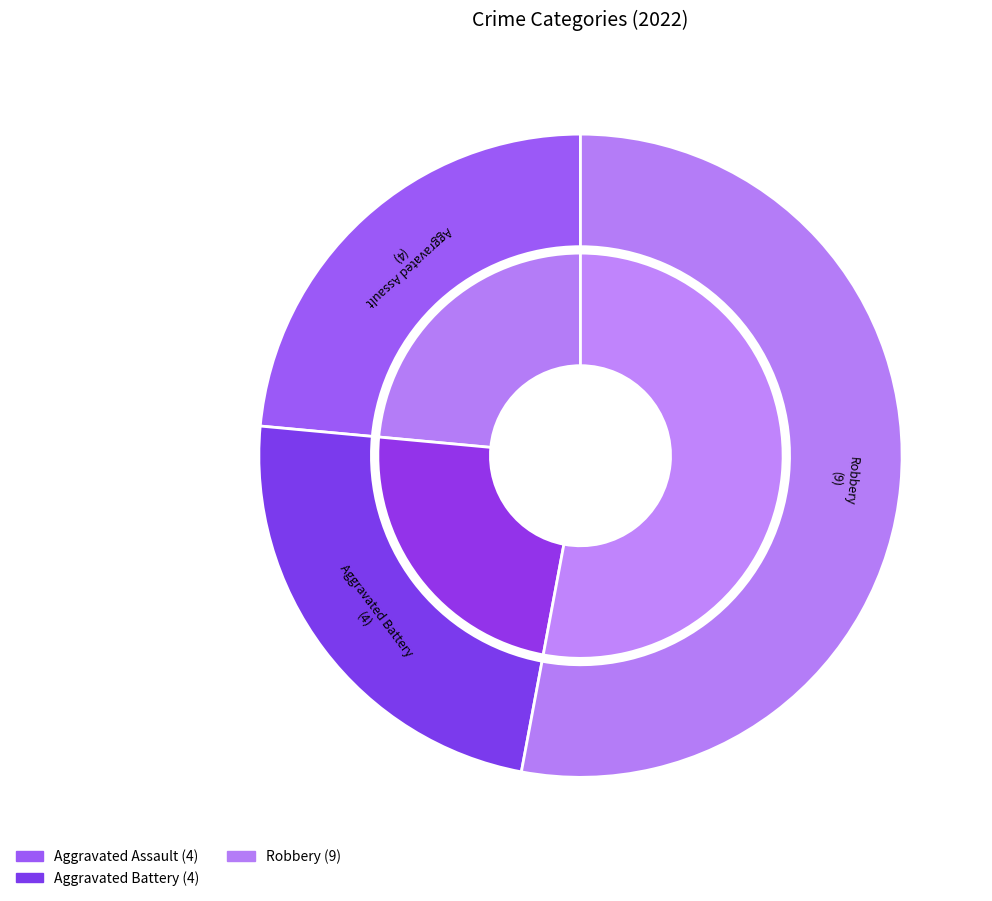

The Aggravated Assault slice represents 13% of the pie. True or false?

False